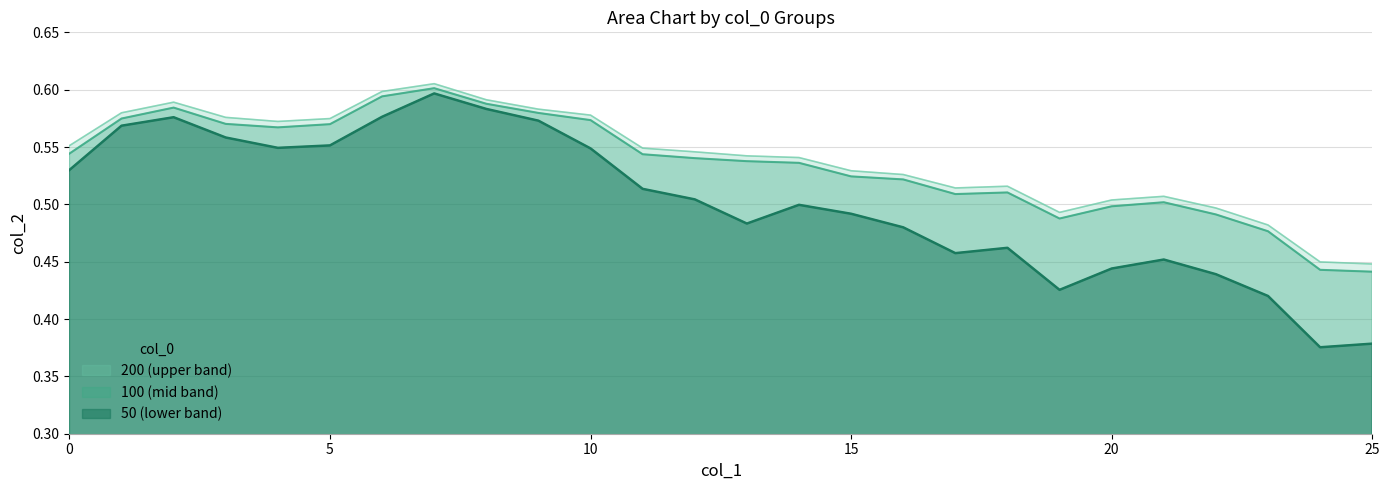

What is the value of the 100 point at the 7th from the left?

0.6